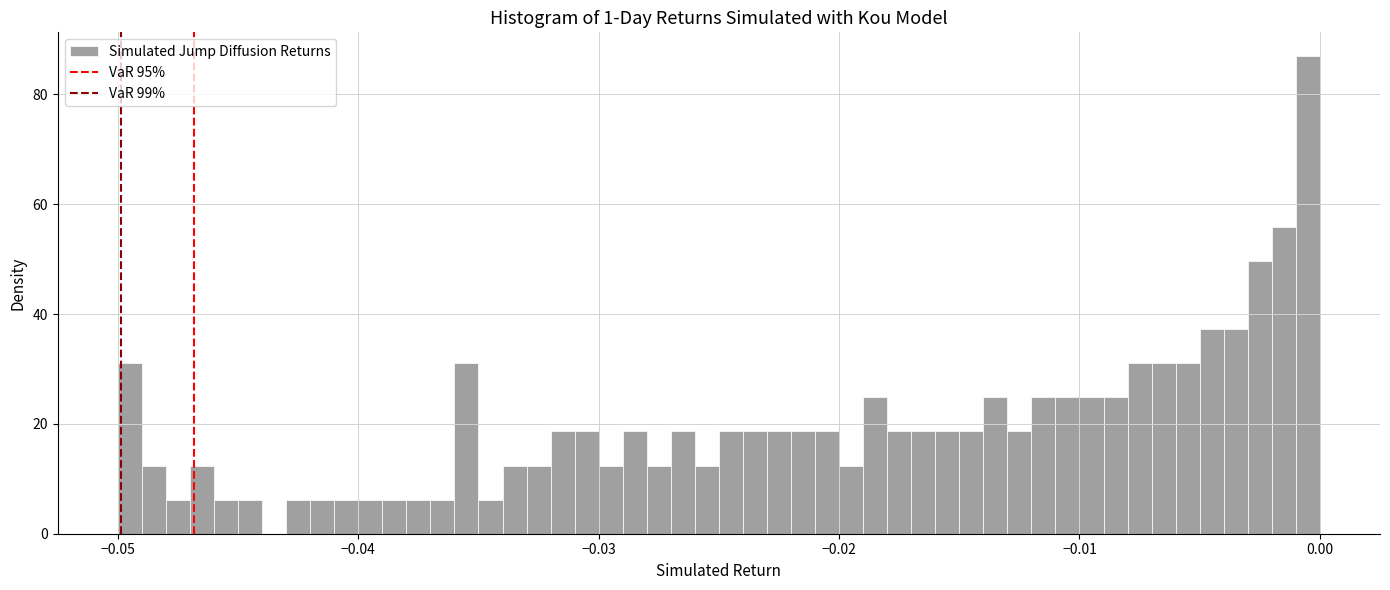

Around what value on the x-axis is the tallest bar? Give the approximate position of its centre, as read against the axis.

0.000